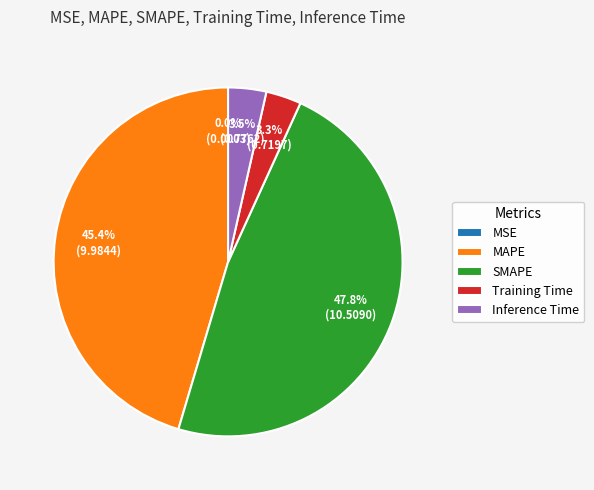

What is the largest slice in the pie chart?

SMAPE